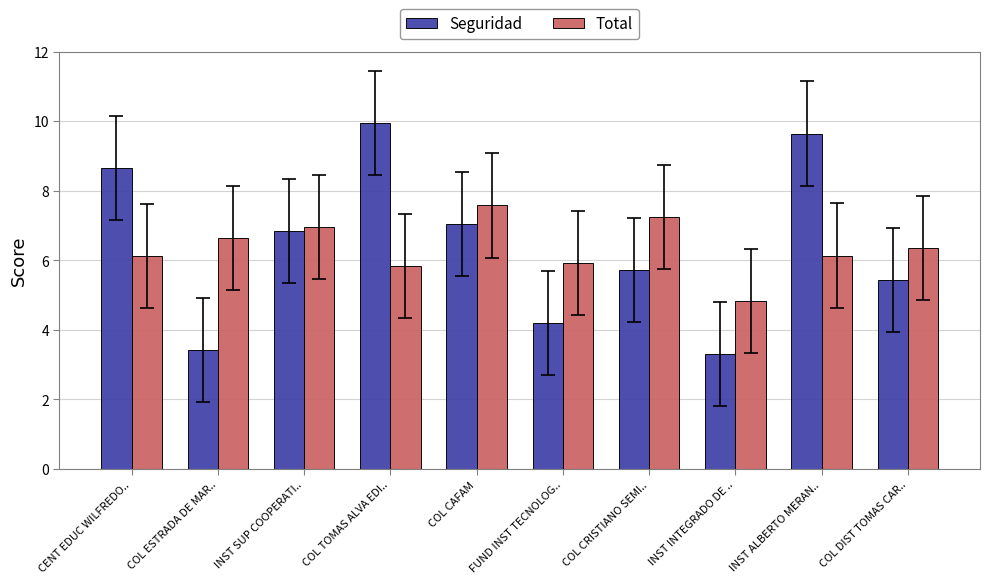

At which label does Total reach its peak?

COL CAFAM